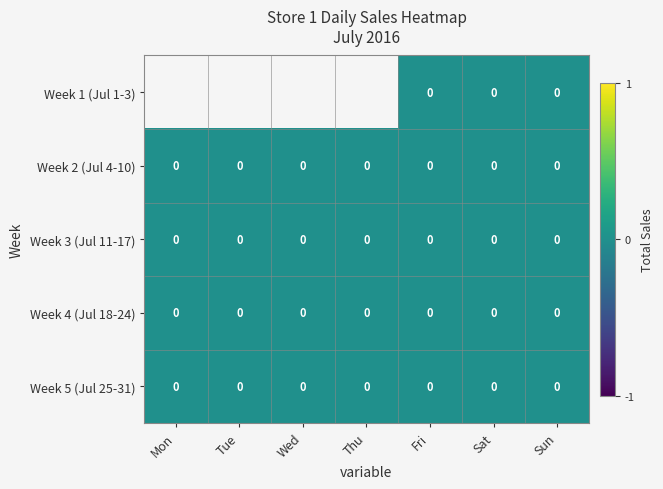

At Tue, list the series in order from largest to smallest.

Week 1 (Jul 1-3), Week 2 (Jul 4-10), Week 3 (Jul 11-17), Week 4 (Jul 18-24), Week 5 (Jul 25-31)